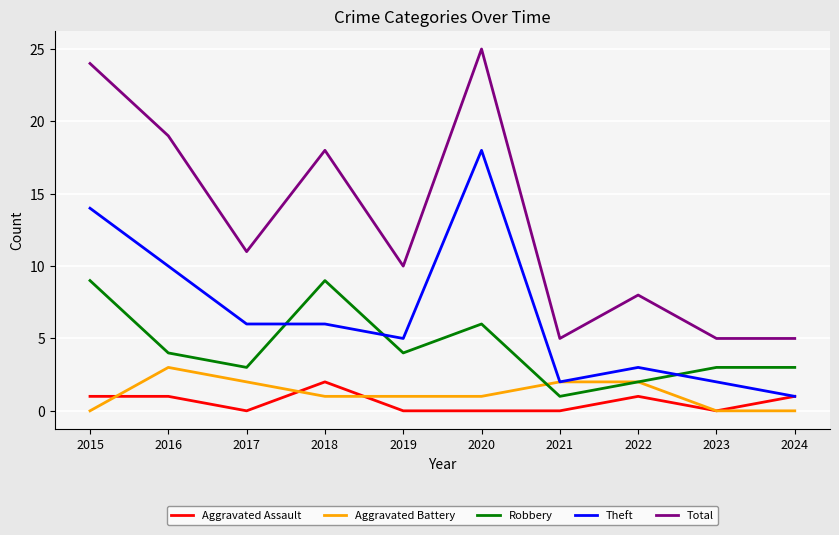

Which series has the largest total across all categories?

Total